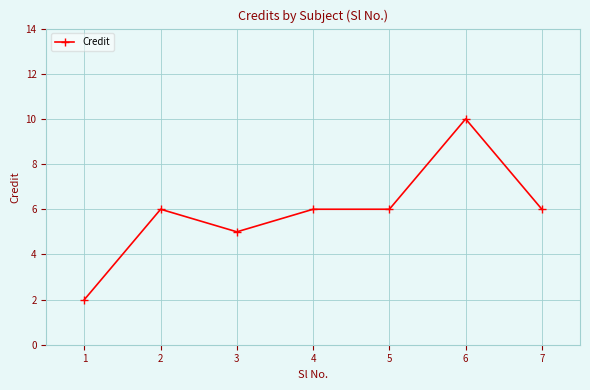

Reading right to left, what are all the values shown in this chart?

6	10	6	6	5	6	2